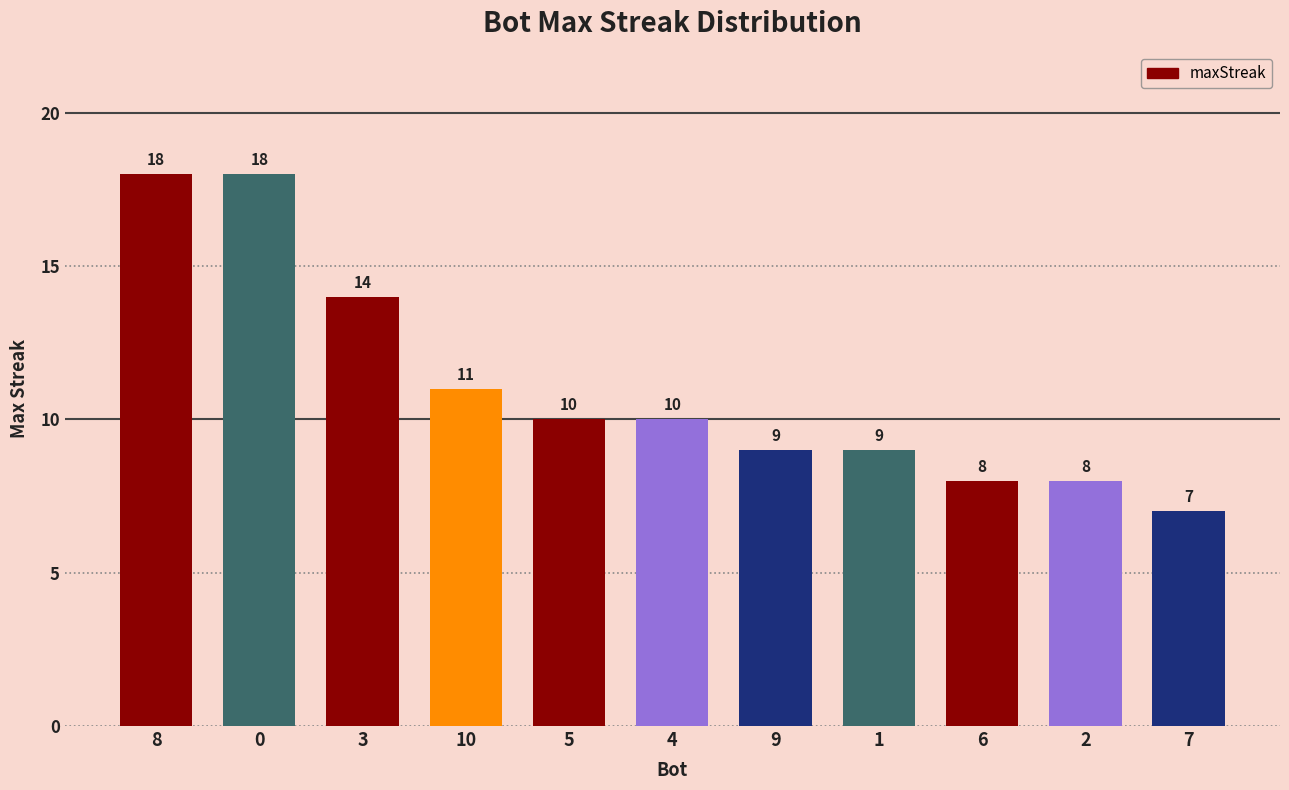

What is the maximum value shown in the chart?

18